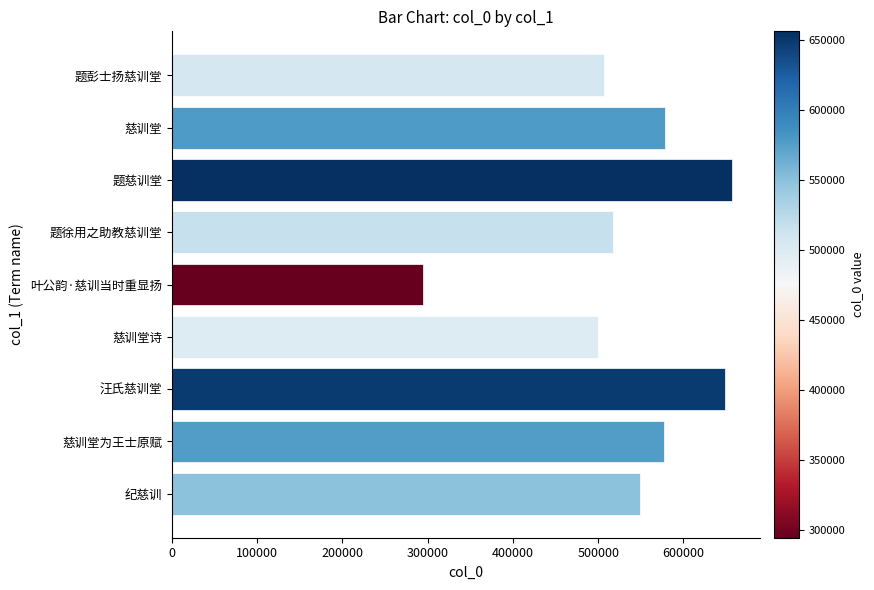

At which category does the chart reach its minimum across all series?

叶公韵·慈训当时重显扬